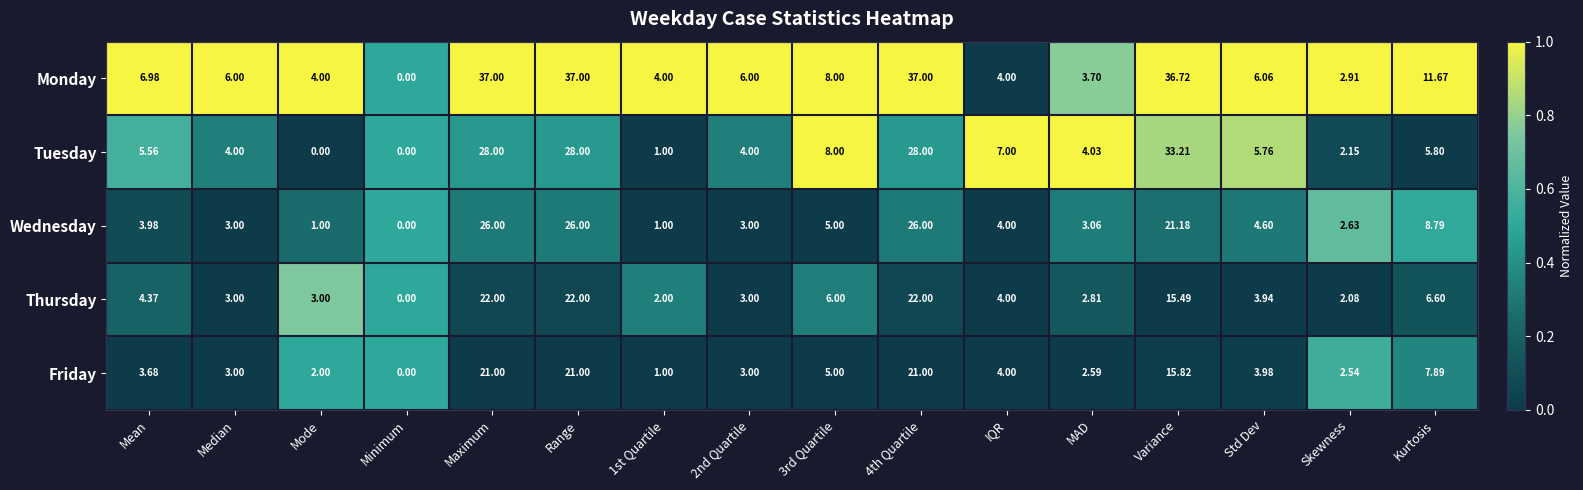

Rank the series by their maximum value, from lowest to highest.

Friday, Thursday, Wednesday, Tuesday, Monday